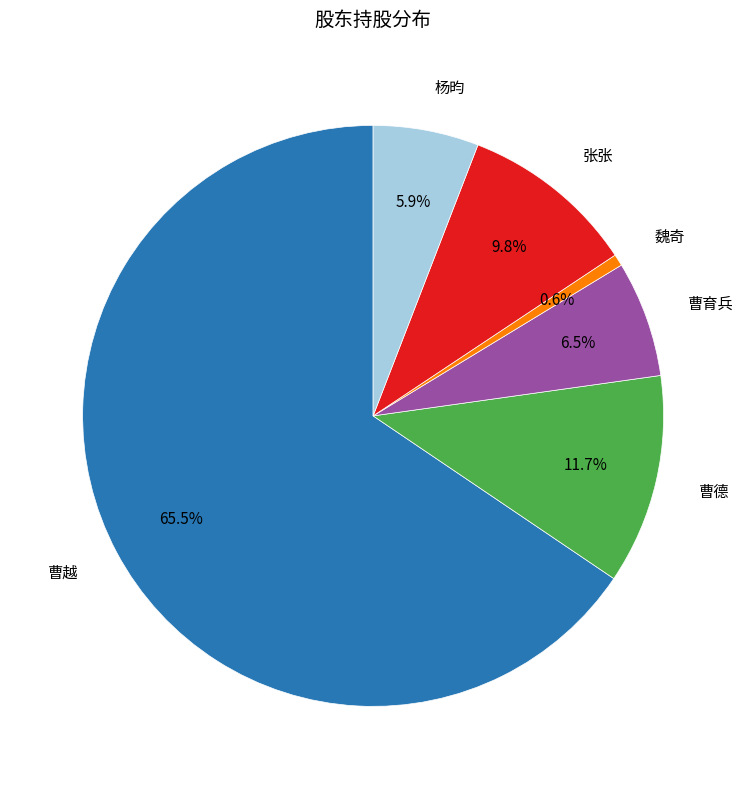

Is there a majority slice in this chart?

Yes